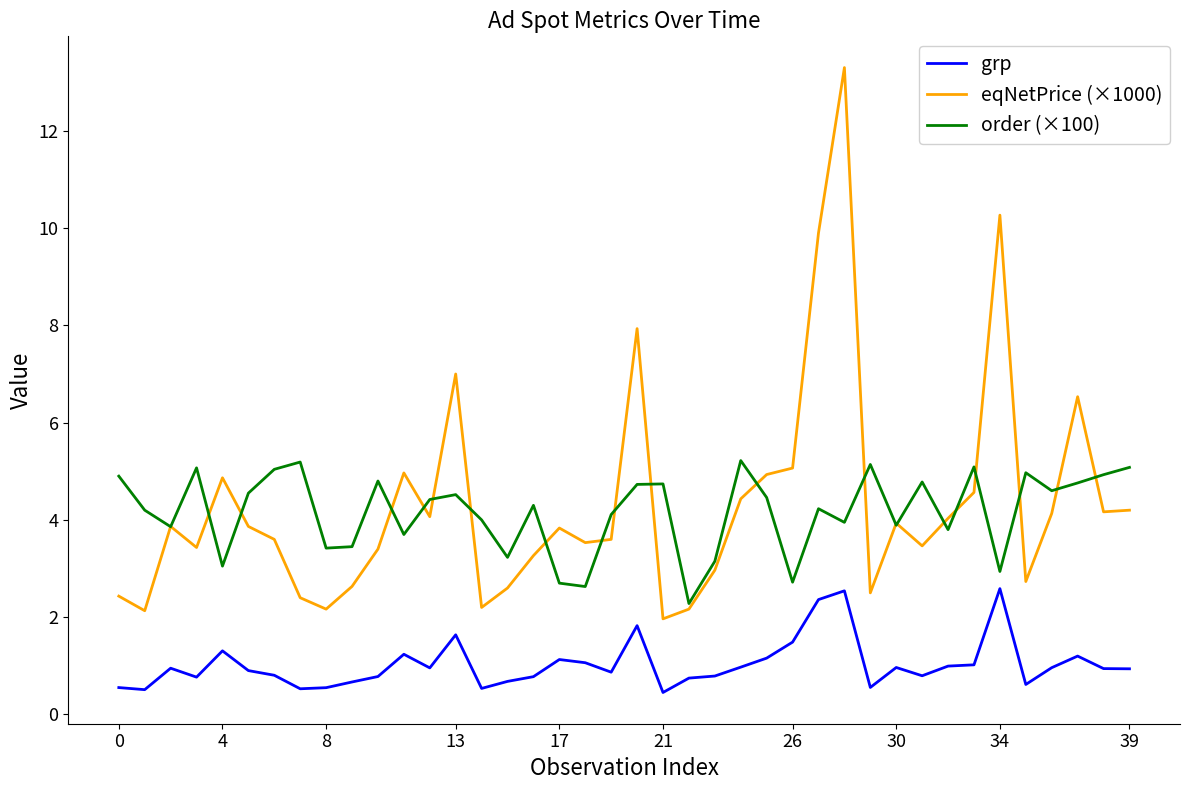

True or false: grp and eqNetPrice (×1000) cross at least once.

False